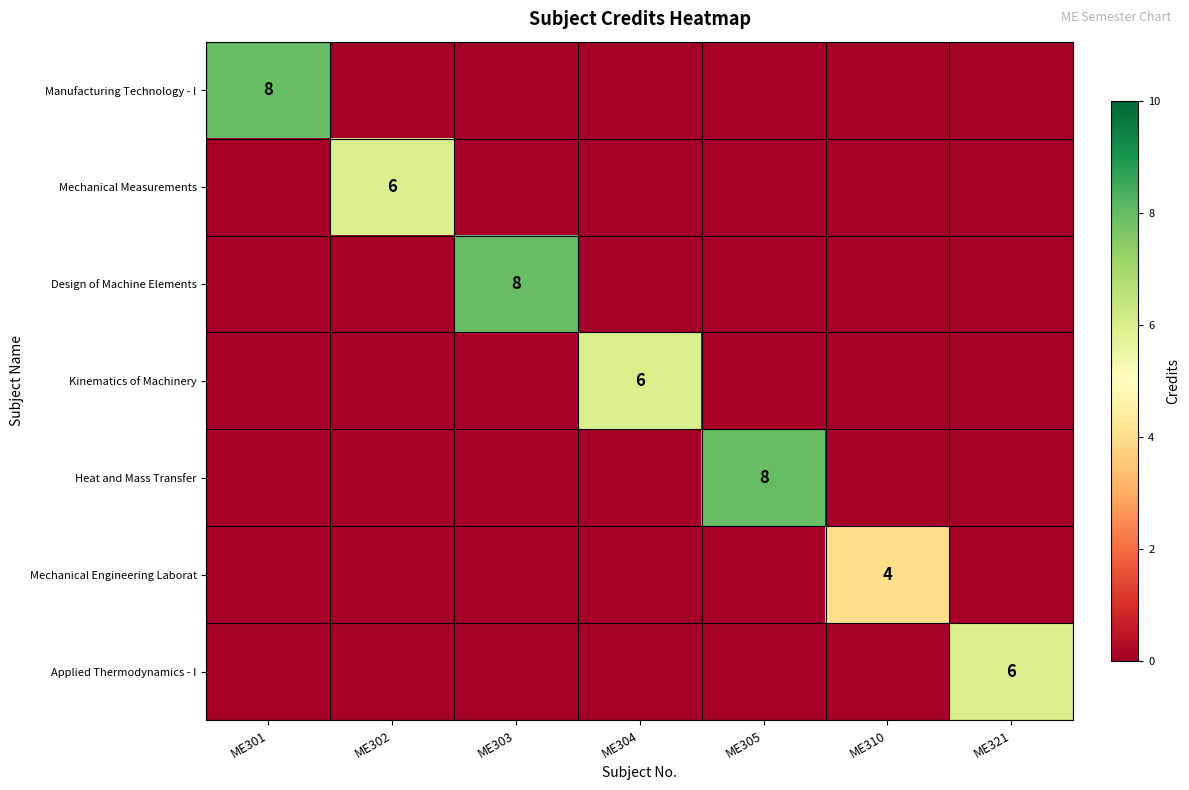

Which category has the lowest value in the Mechanical Engineering Laborat series?

ME301